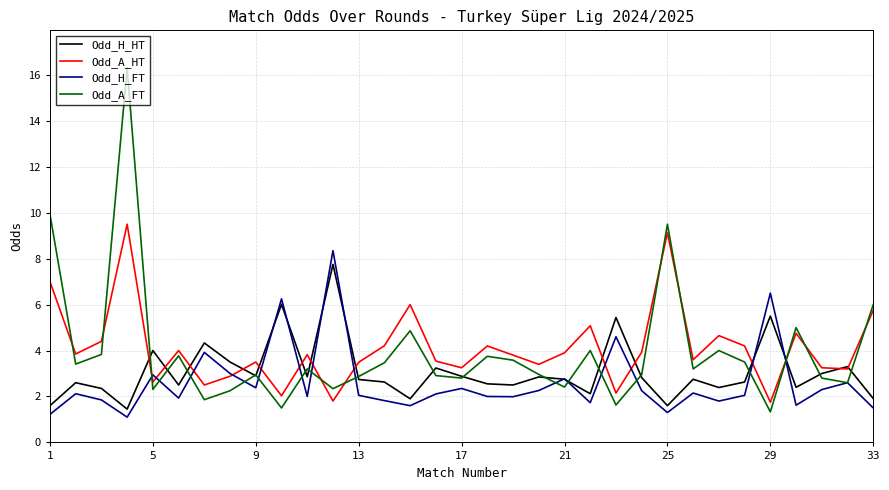

True or false: Odd_A_FT and Odd_A_HT cross at least once.

True